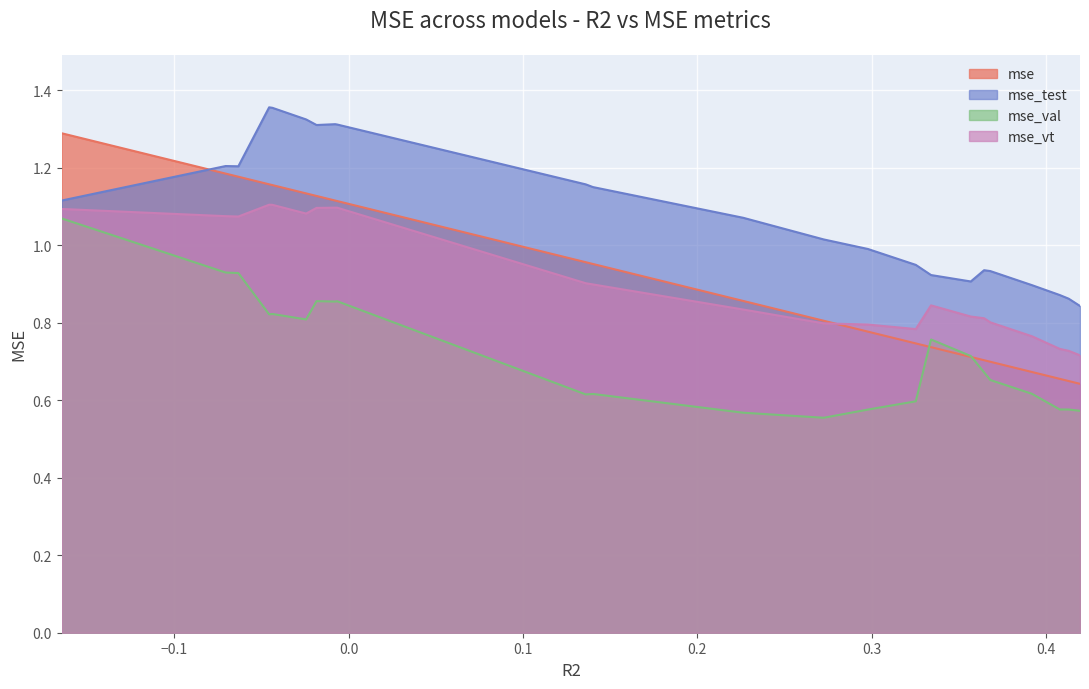

Count the number of categories in the chart.

23